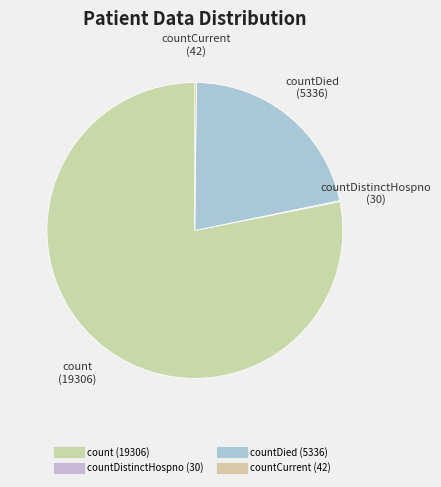

How many segments does this pie chart have?

4